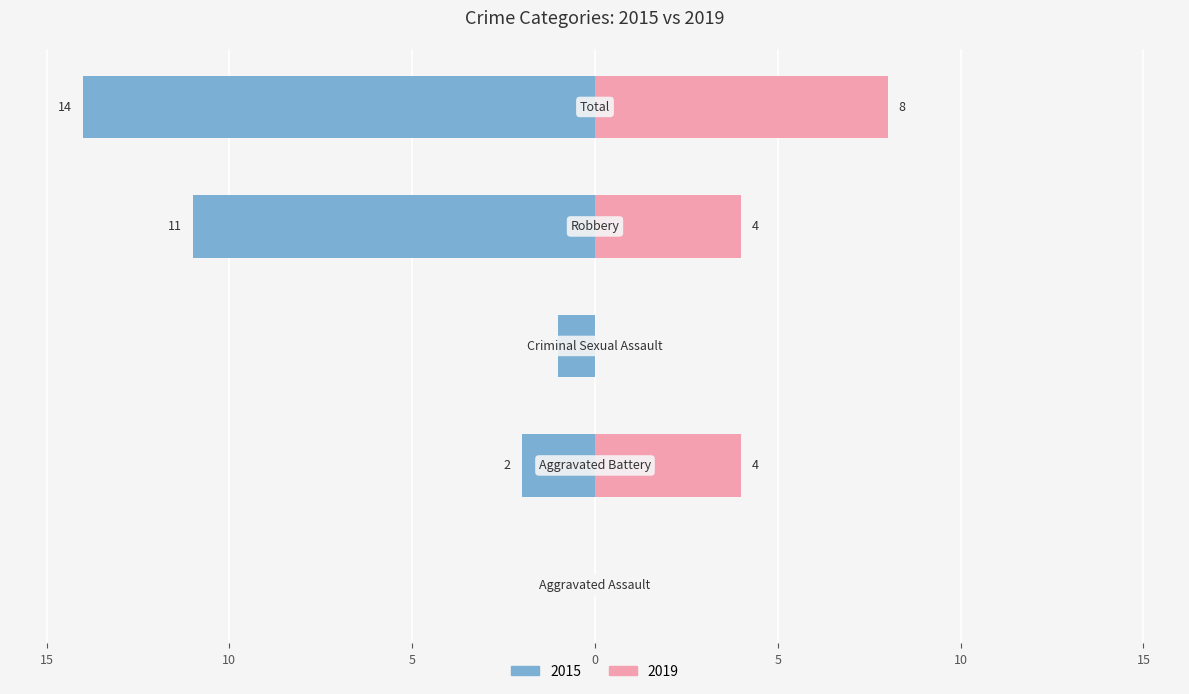

At which category is the sum across all series the highest?

Total